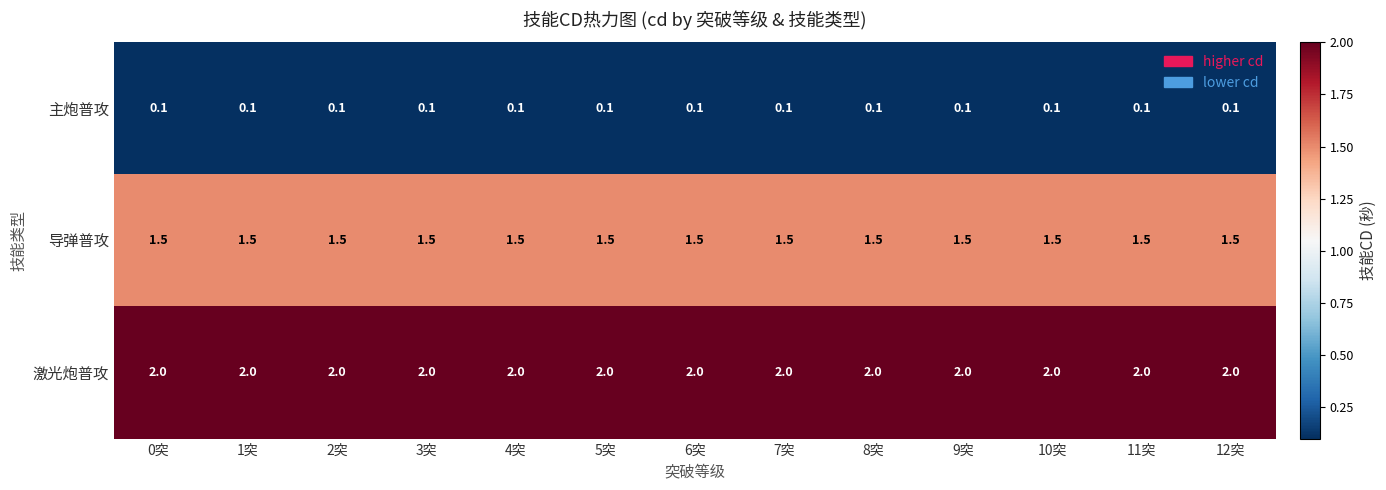

Which series has the largest total across all categories?

激光炮普攻